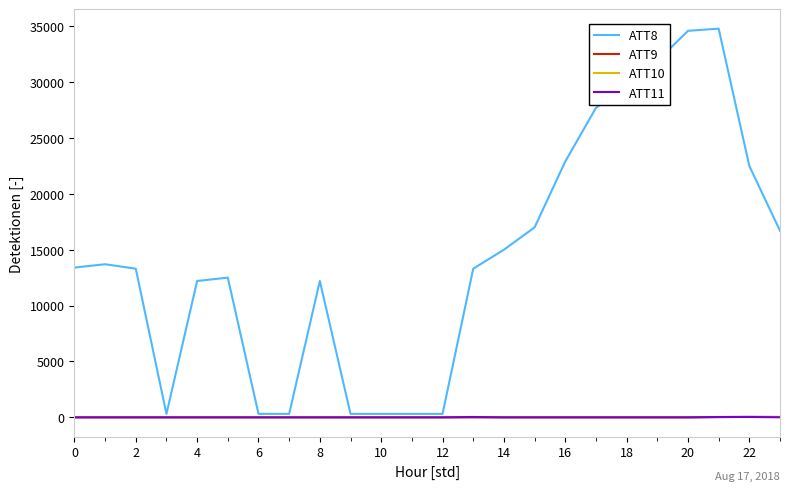

Which series has the widest spread of values?

ATT8